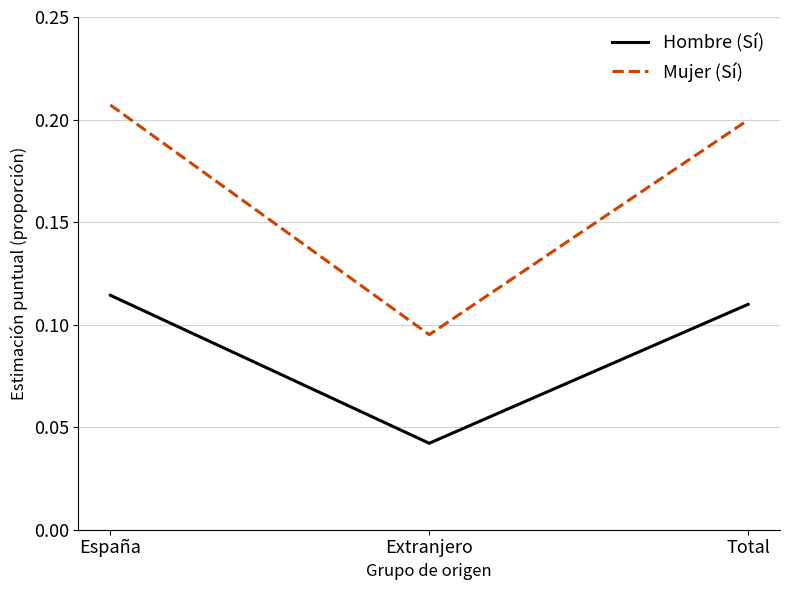

What position from the left is Extranjero?

2